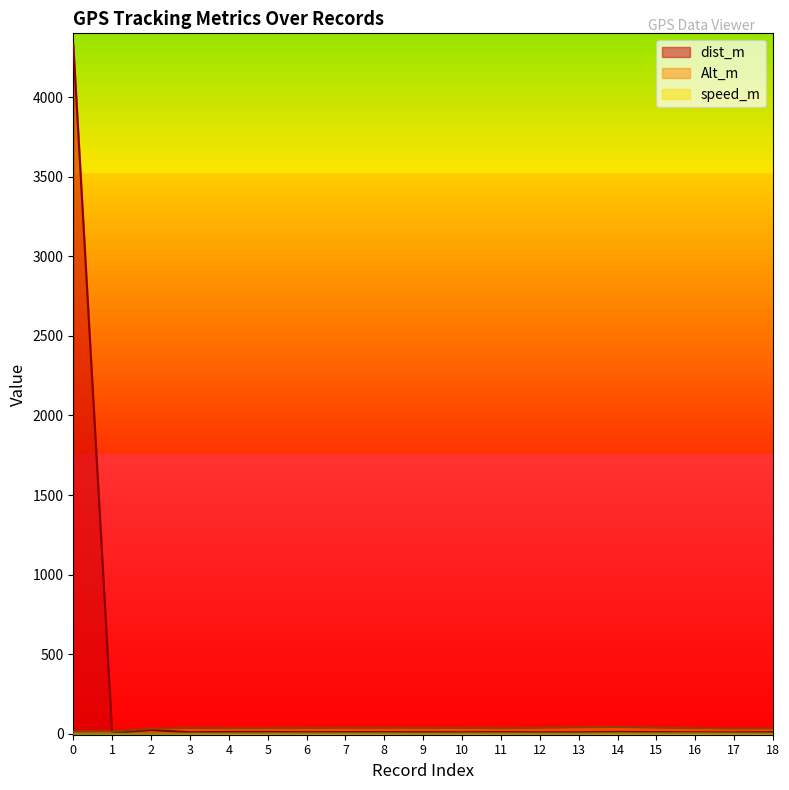

How many values in the speed_m series exceed 2?

16